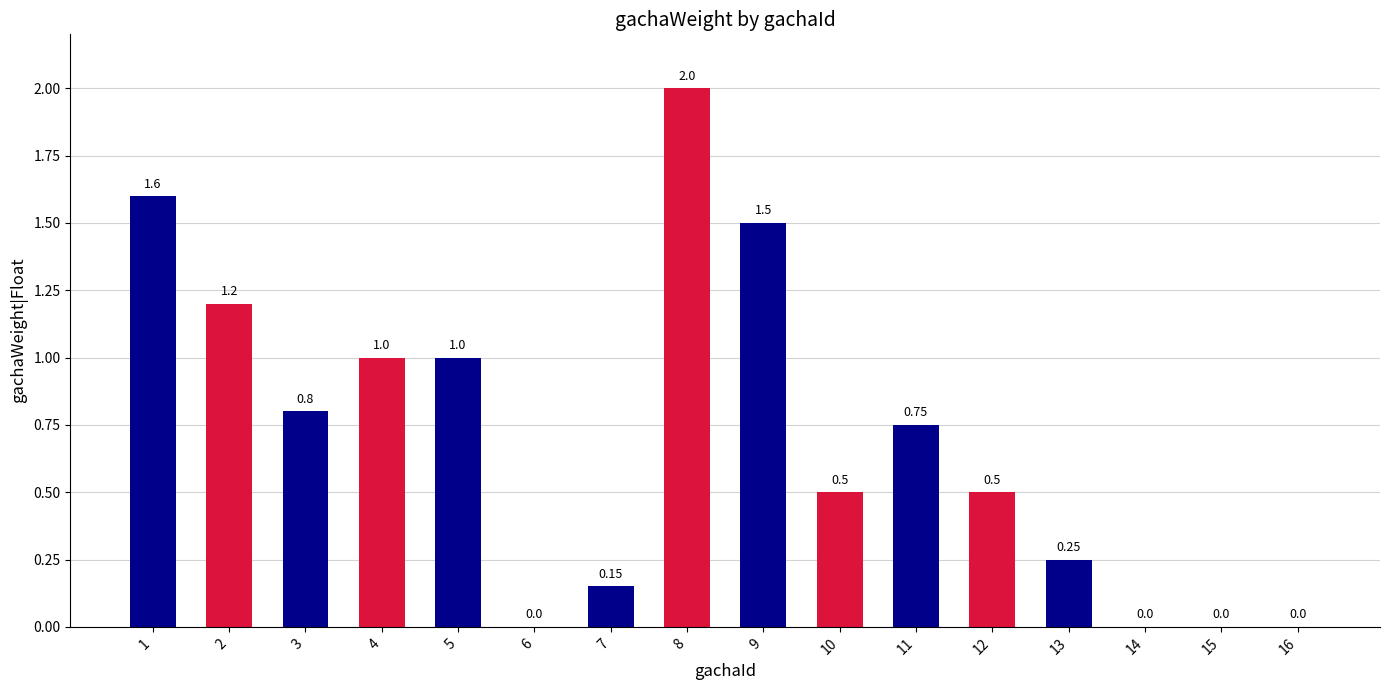

Is it true that the value at 2 is 1.2?

True